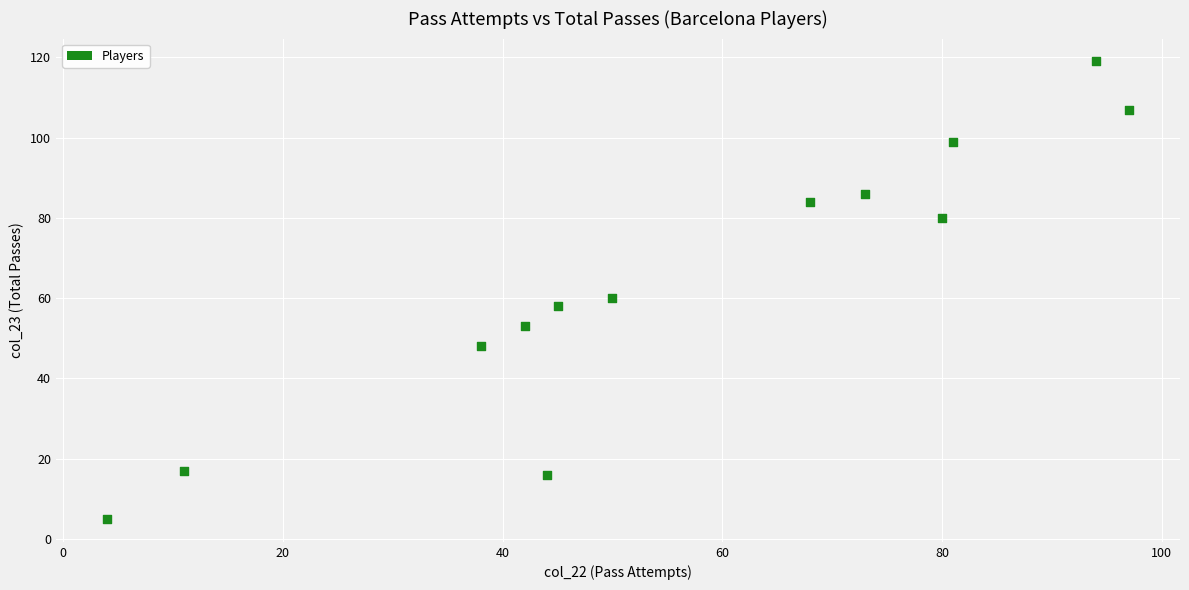

What is the range of Y values (max minus min)?

114